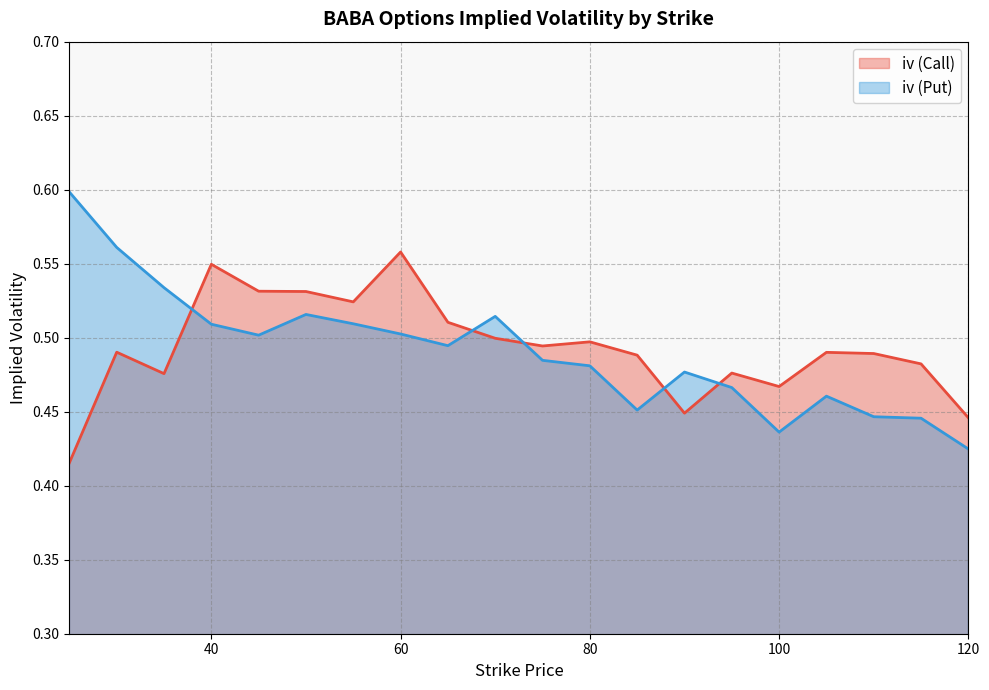

Which series ends up on top after the final intersection of iv (Put) and iv (Call)?

iv (Call)